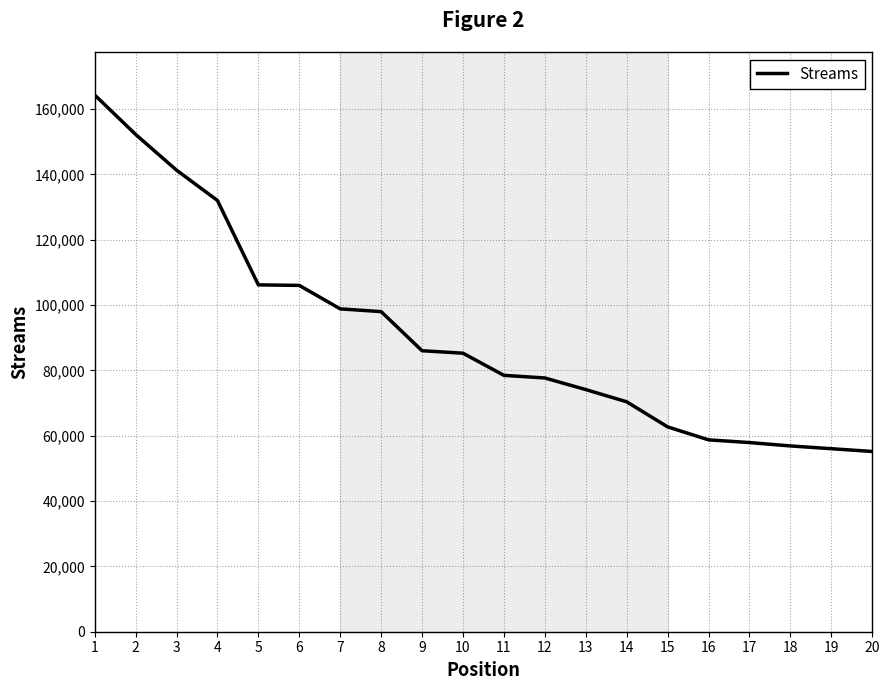

What is the minimum value shown in the chart?

55183